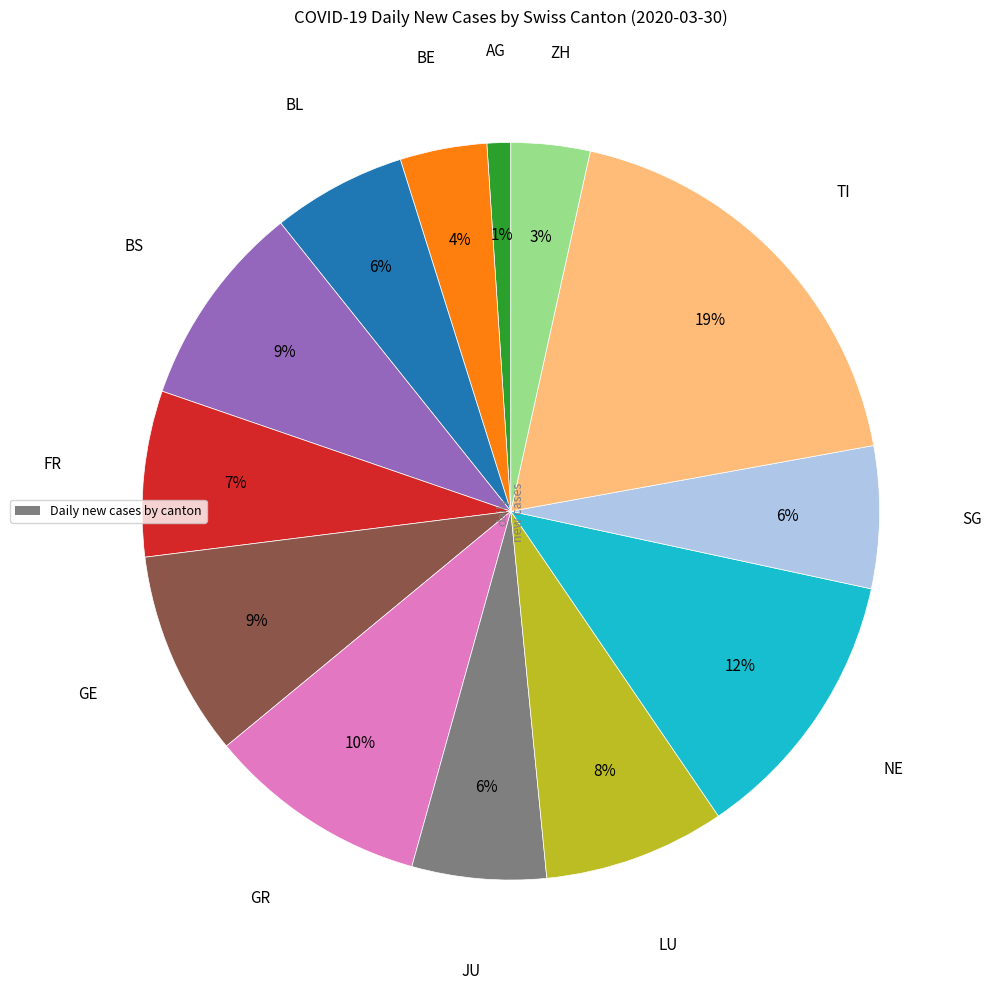

Does any single category account for the majority?

No